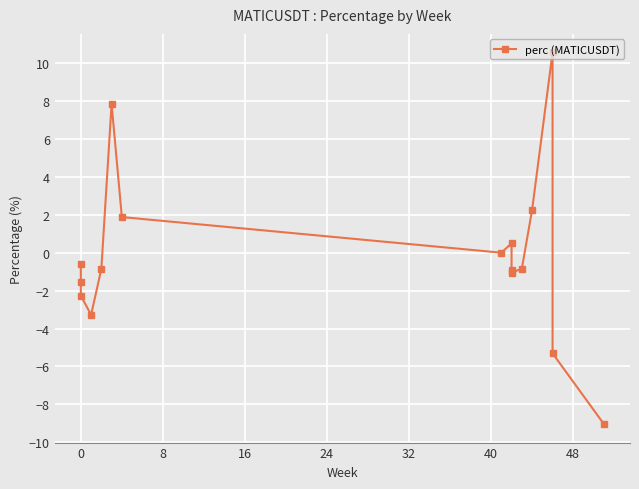

What is the difference between the values at −8 and 8?

1.7